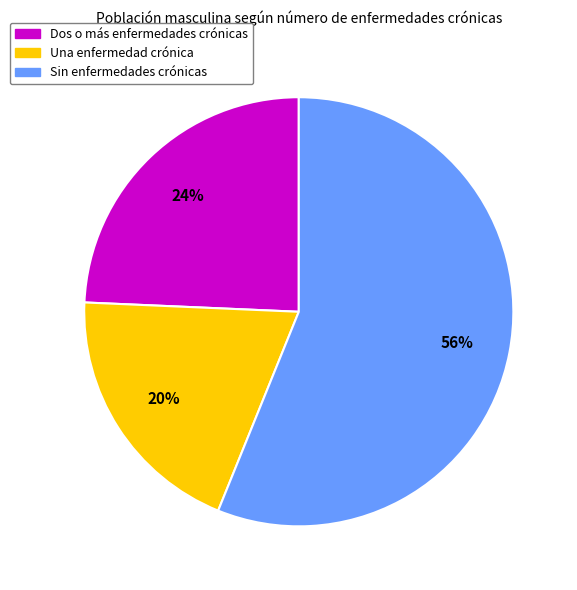

Which category accounts for the majority?

Sin enfermedades crónicas